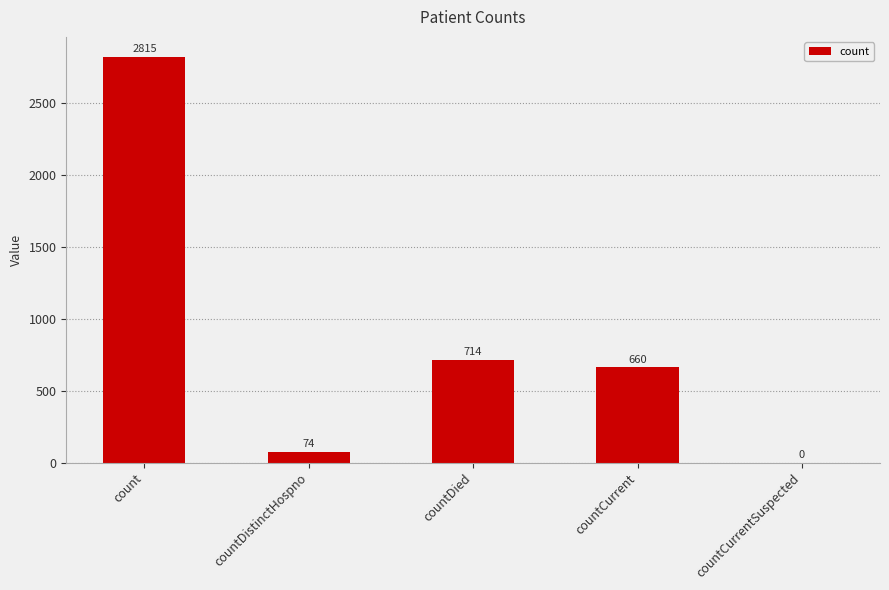

At which label is the value closest to 1407?

countDied